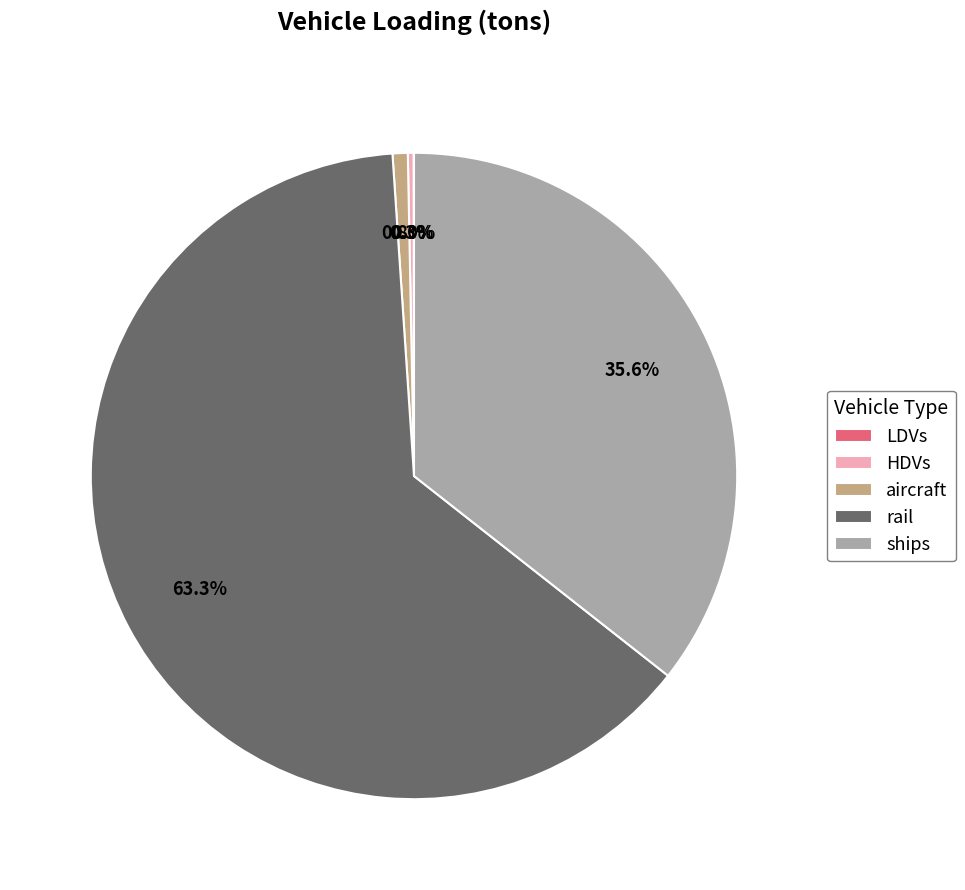

Between ships and rail, which is larger?

rail